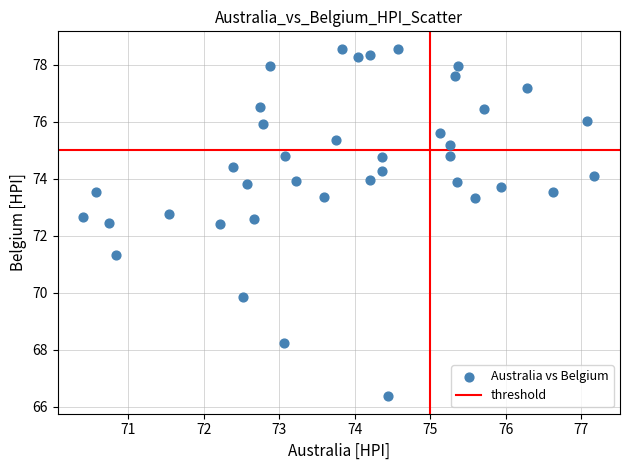

What is the range of X values (max minus min)?

6.8